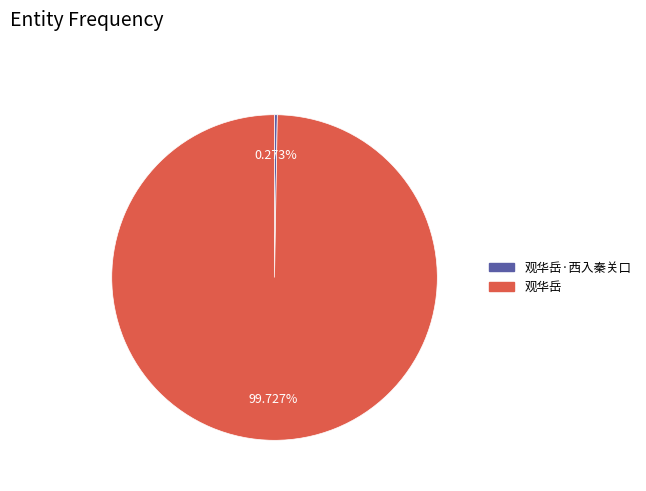

What is the largest slice in the pie chart?

观华岳